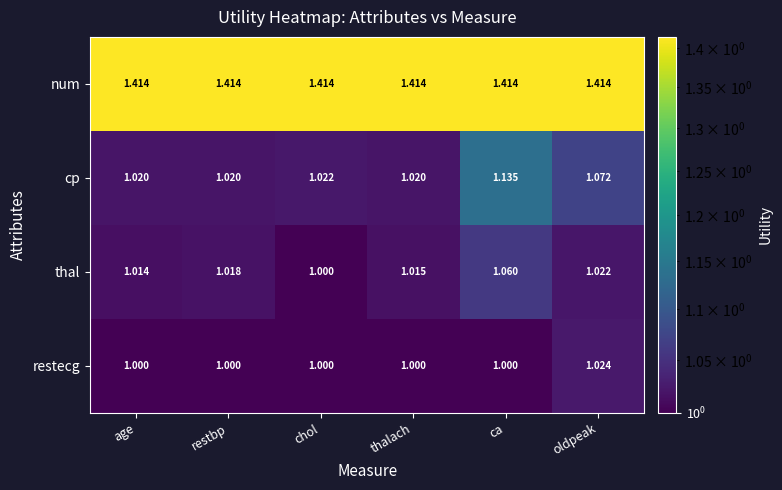

List the series in order of their peak value, lowest first.

restecg, thal, cp, num